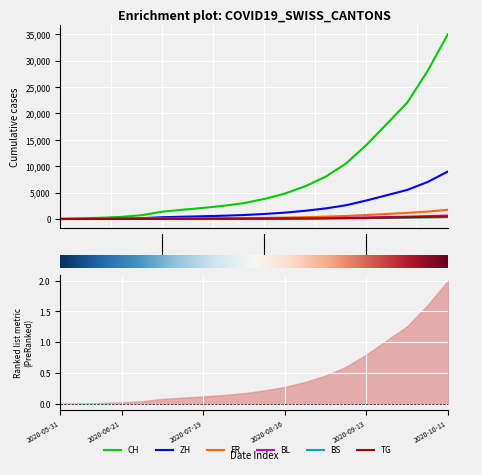

True or false: BS has more than 1 interior local peaks.

False